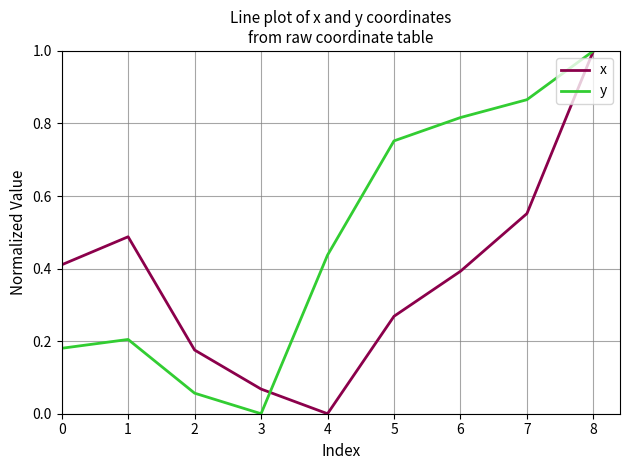

The x series shows 0.2 at 0. True or false?

False